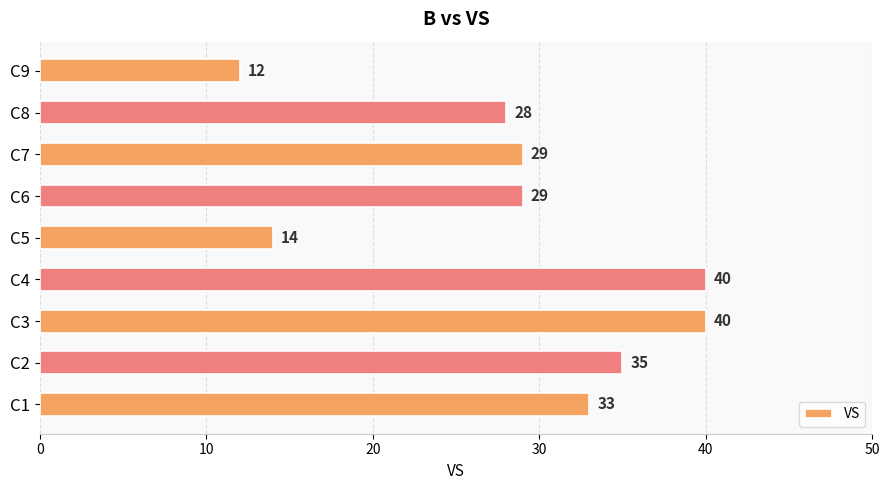

The chart shows a value of 40 at C3. True or false?

True